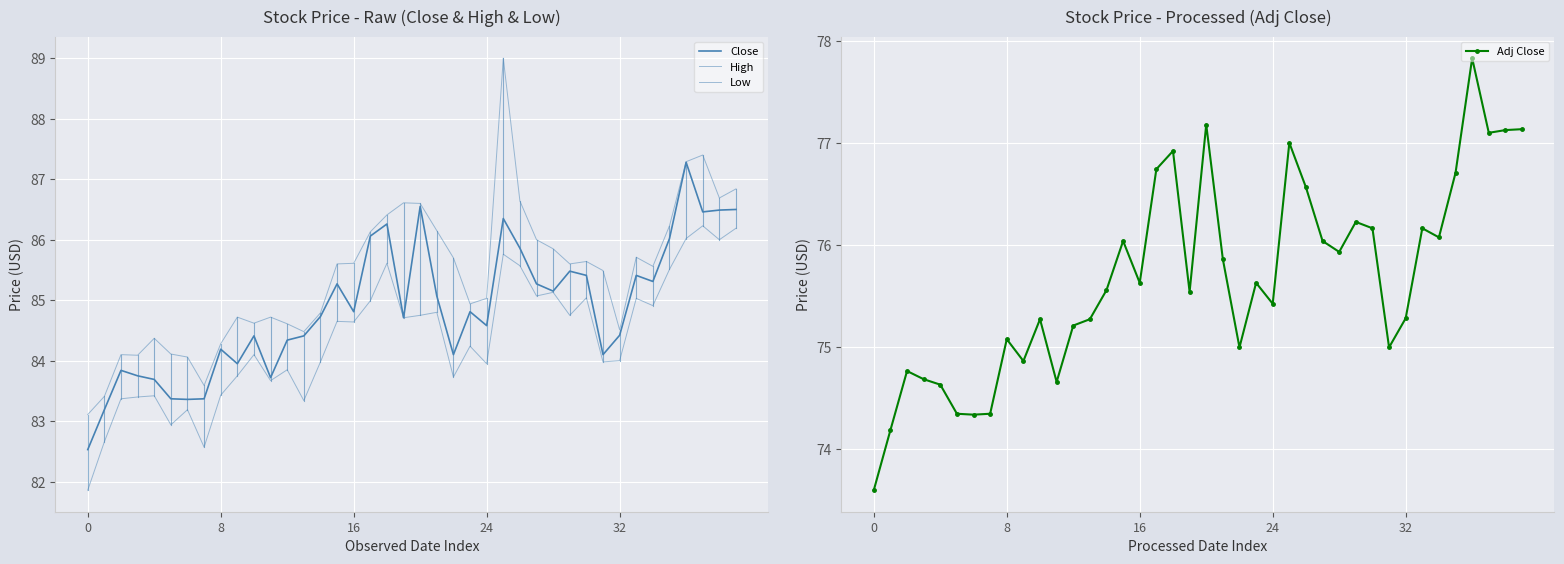

What is the average value of the High series?

85.4